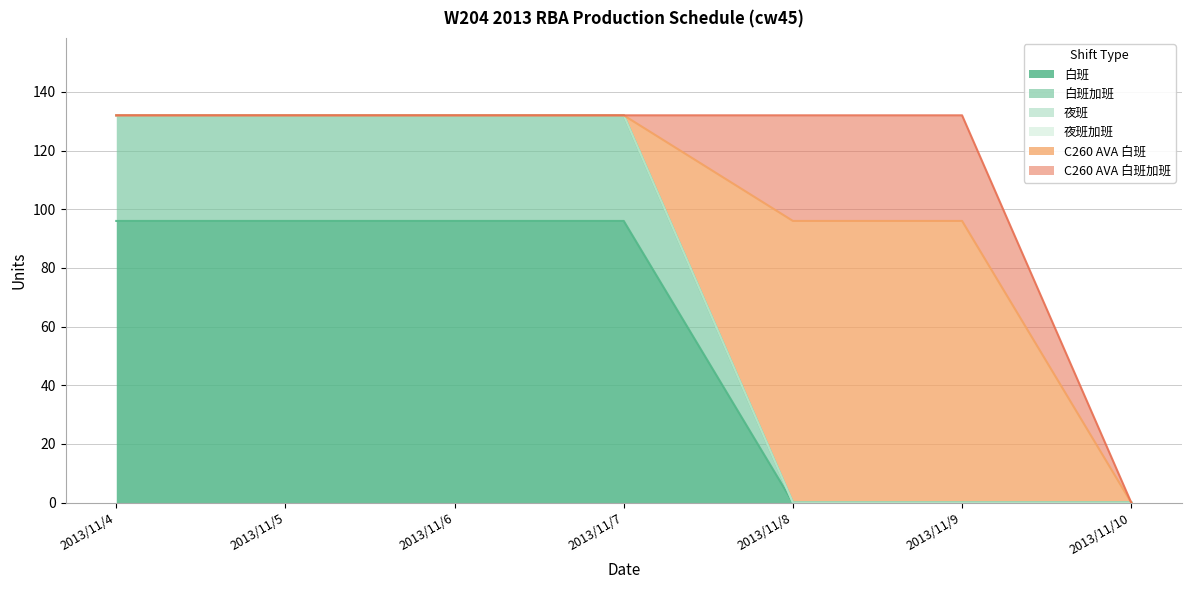

How many 白班 values are between 0 and 96?

7